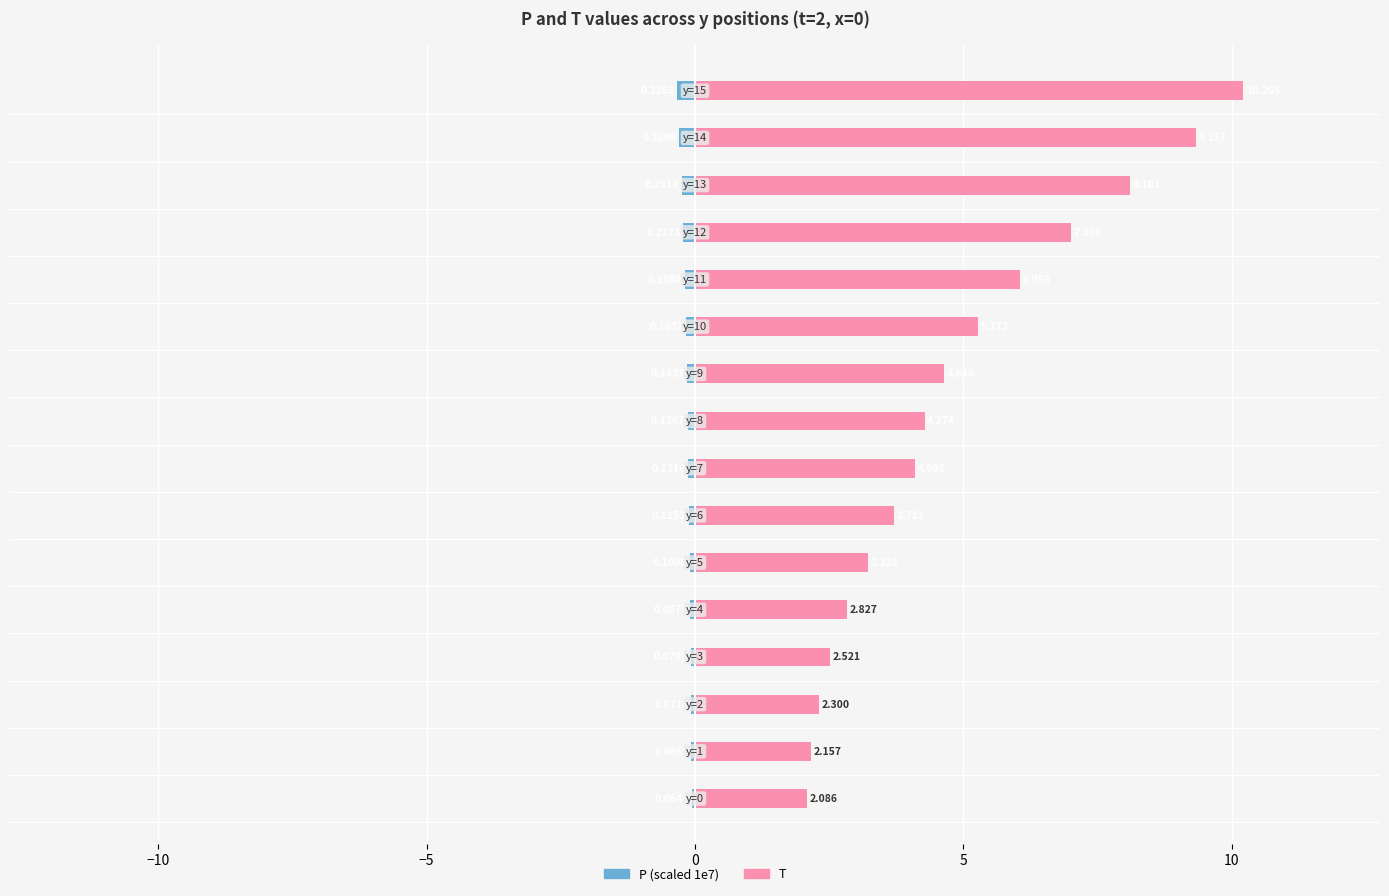

What is the minimum value shown in the chart?

-0.3